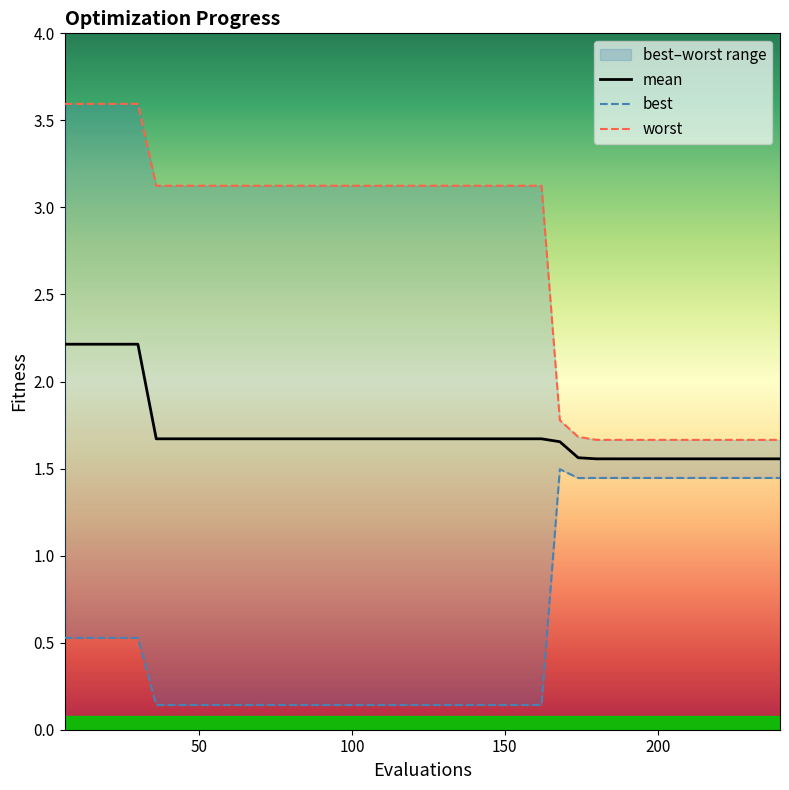

Which category has the highest value in the best series?

168